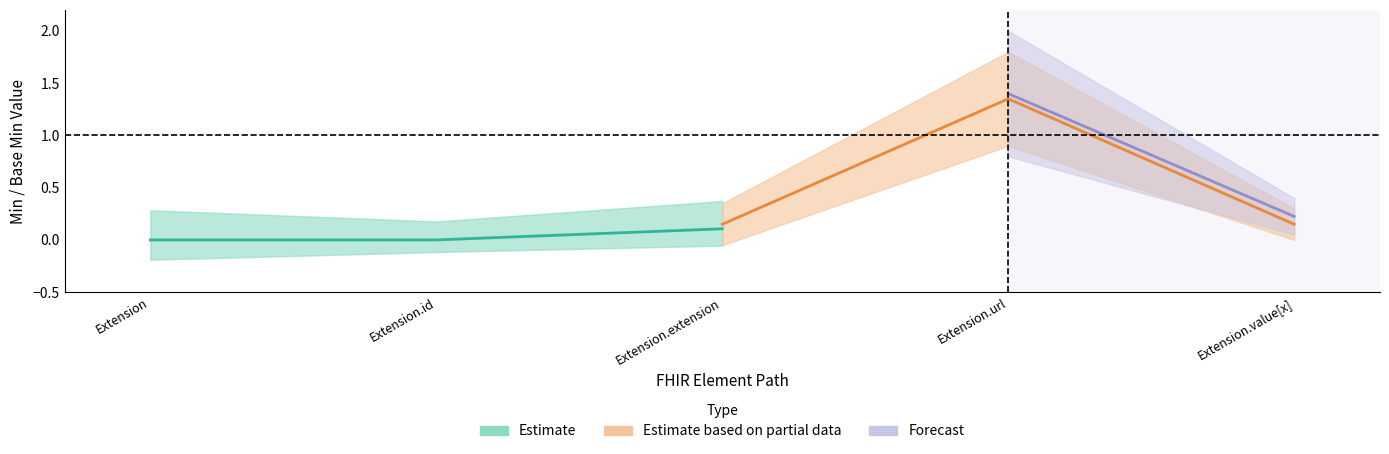

At which category is the sum across all series the highest?

Extension.url